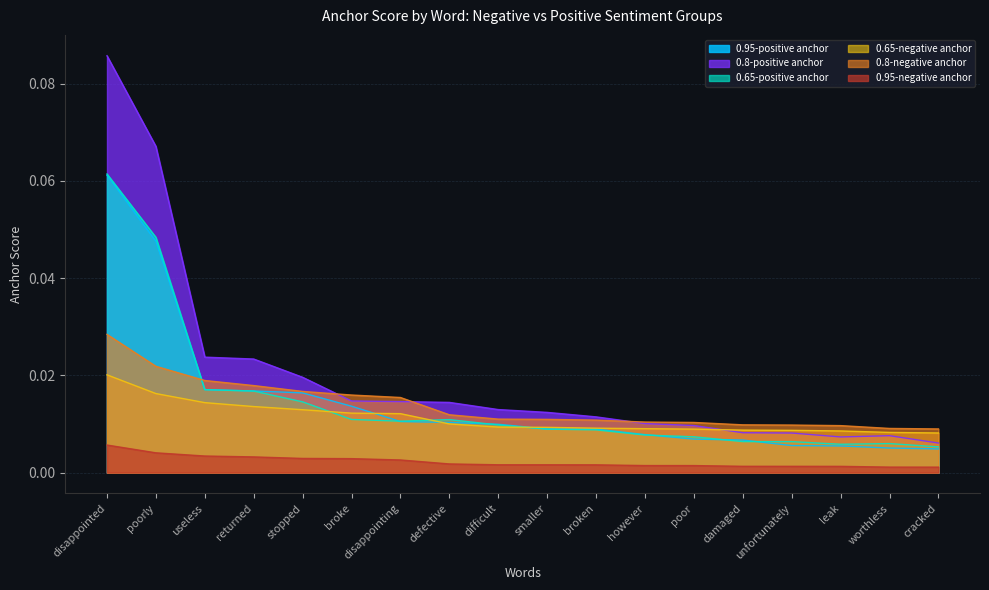

Rank the categories by 0.95-positive anchor value from highest to lowest.

disappointed, poorly, useless, returned, stopped, broke, disappointing, defective, difficult, smaller, broken, however, poor, damaged, unfortunately, leak, worthless, cracked